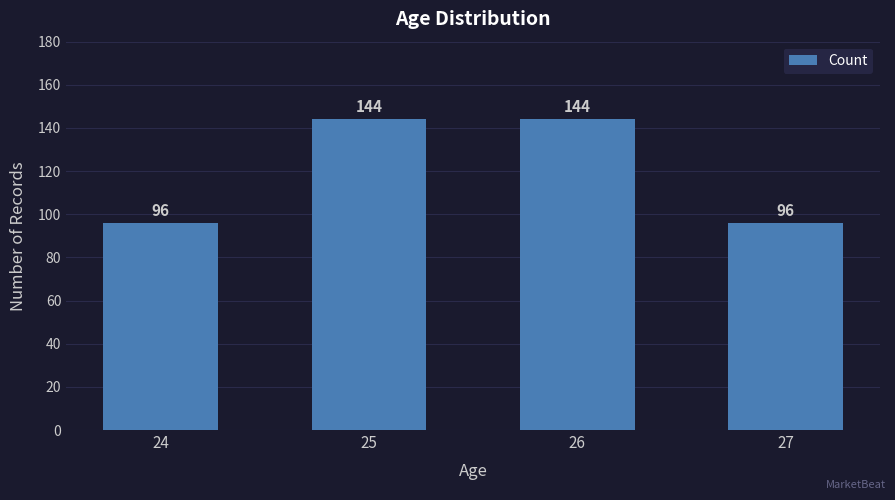

The chart shows a value of 96 at 27. True or false?

True